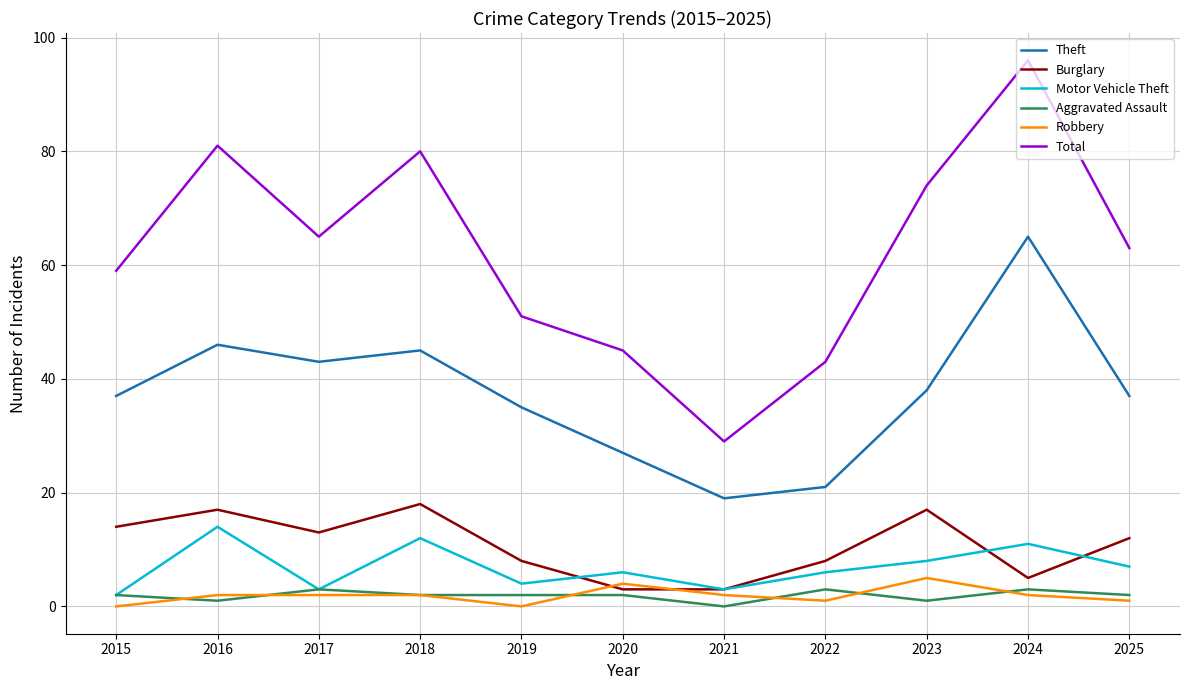

The value of Motor Vehicle Theft at 2024 is 19. True or false?

False